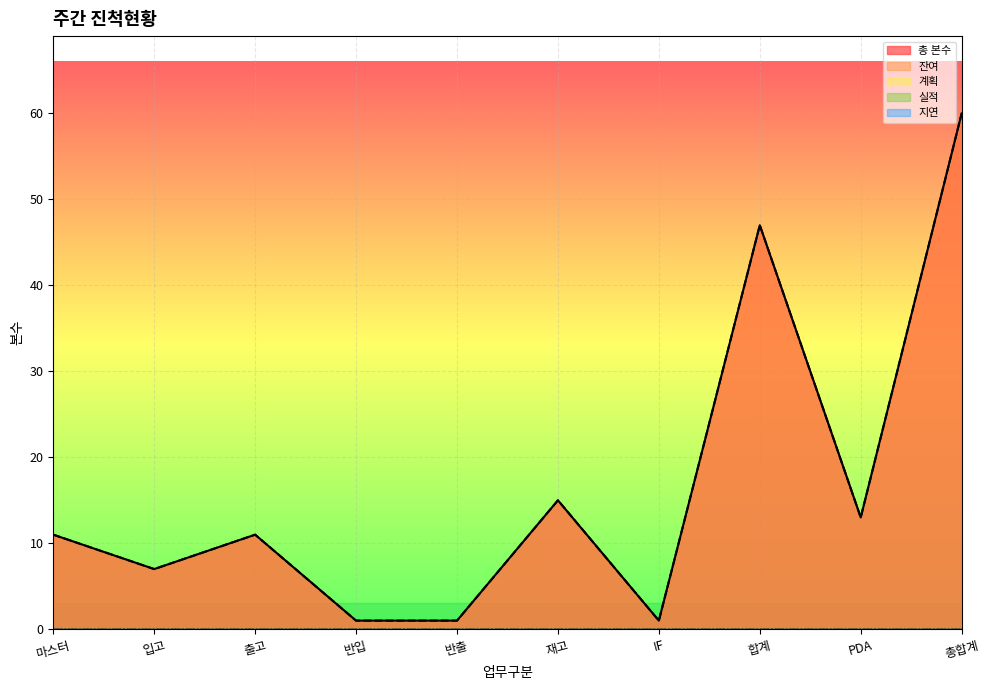

How many distinct data groups are displayed?

5